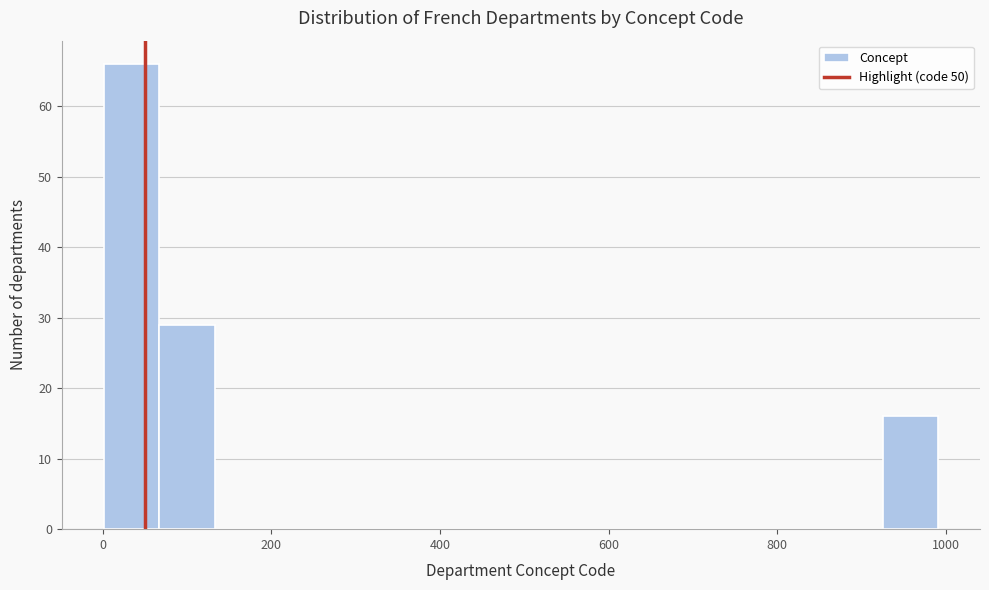

Read against the x-axis, roughly where is the centre of the tallest bar?

40